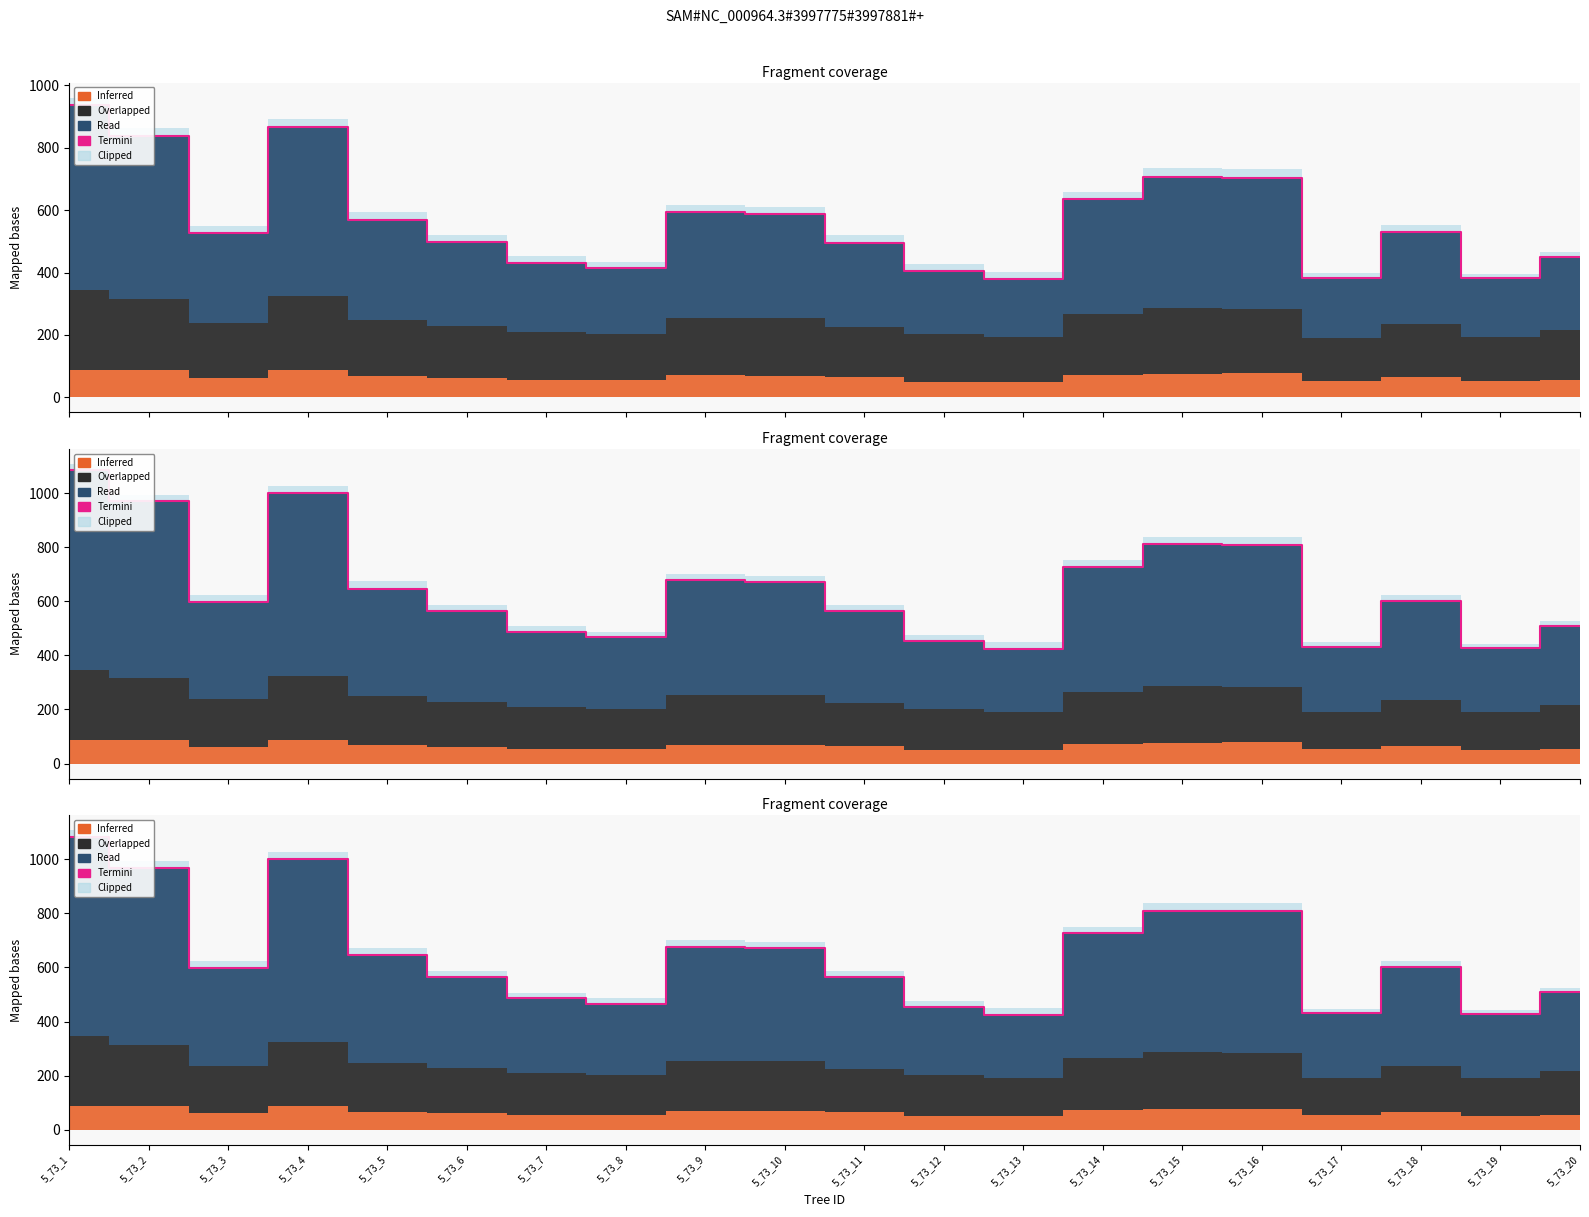

The dbh series shows 294.7 at 5_73_10. True or false?

False